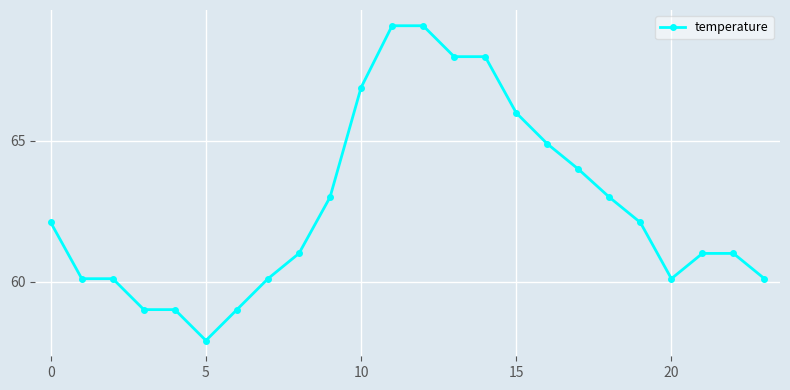

Reading left to right, transcribe all the data shown in this chart.

62.1	60.1	60.1	59.0	59.0	57.9	59.0	60.1	61.0	63.0	66.9	69.1	69.1	68.0	68.0	66.0	64.9	64.0	63.0	62.1	60.1	61.0	61.0	60.1